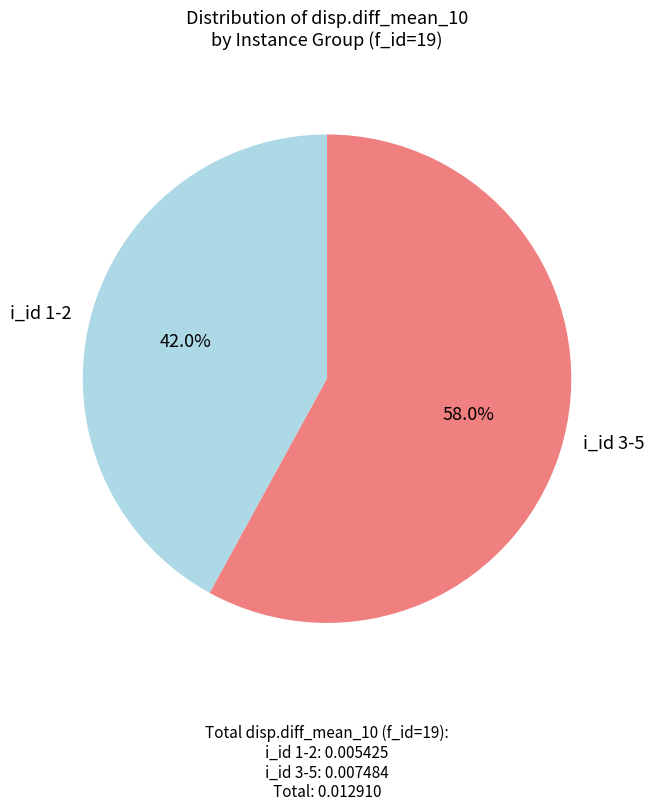

Which slice is the largest?

i_id 3-5